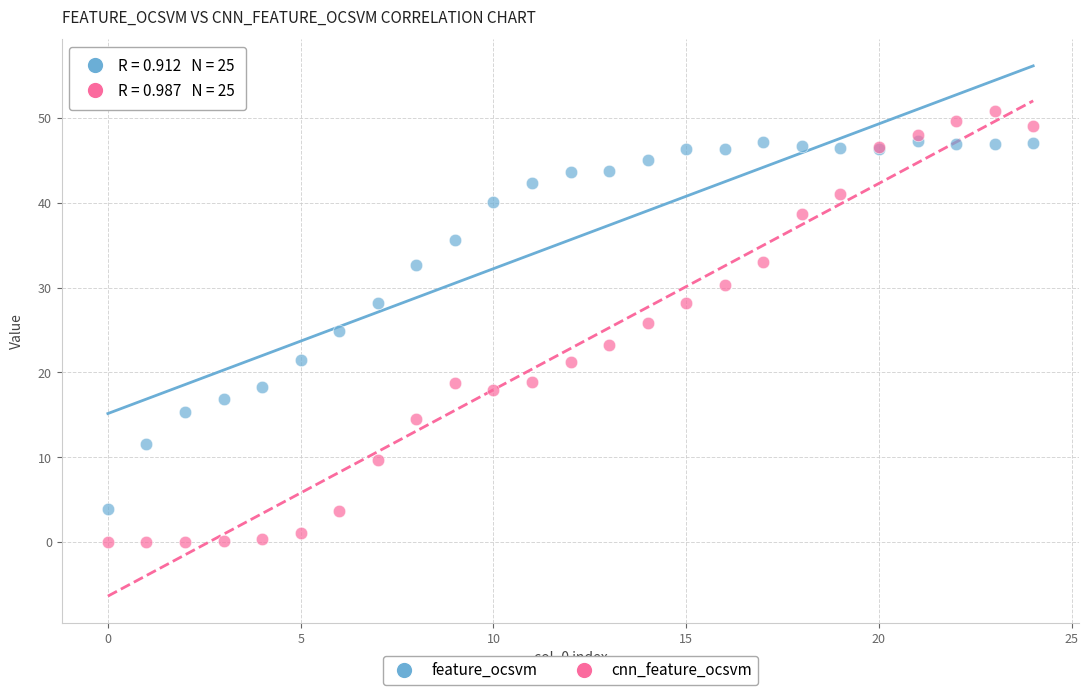

Which series contains the highest Y value?

cnn_feature_ocsvm